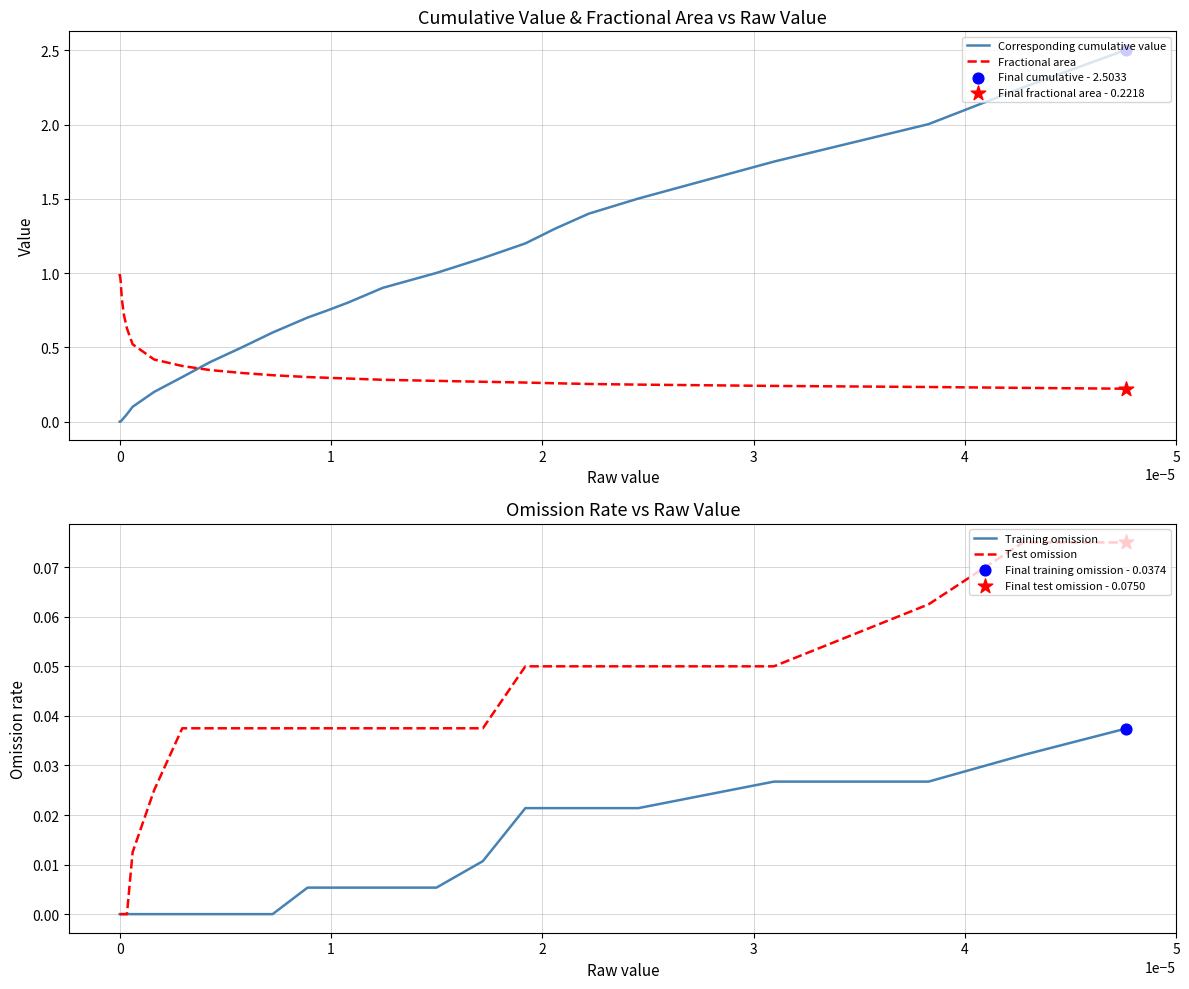

What are all the series names shown in the legend?

Corresponding cumulative value, Fractional area, Training omission, Test omission